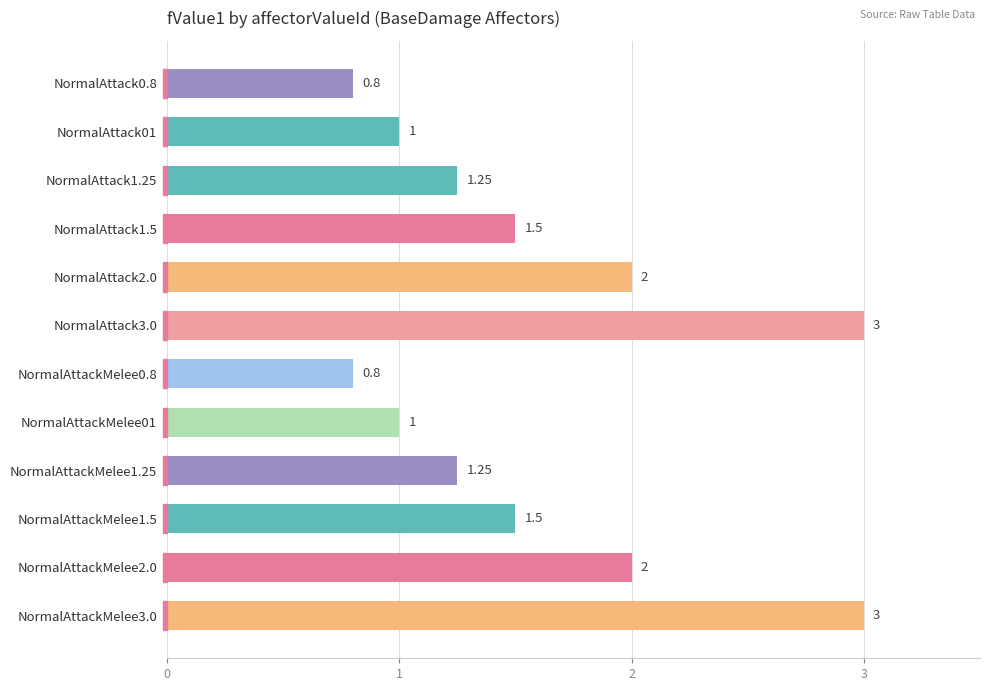

Between NormalAttack2.0 and NormalAttackMelee1.5, which is larger?

NormalAttack2.0